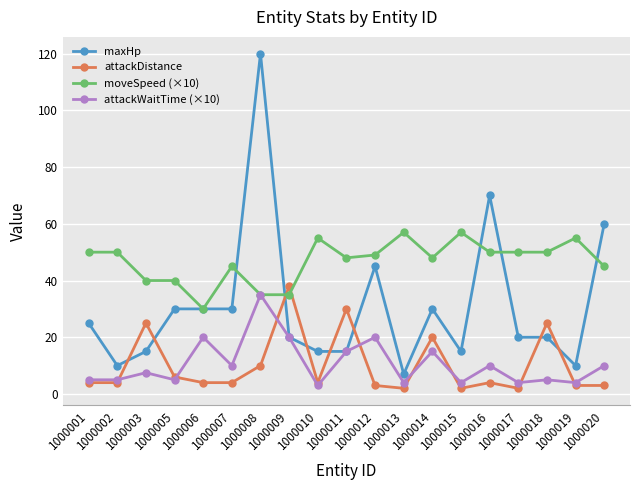

Which series has the largest range (max minus min)?

maxHp